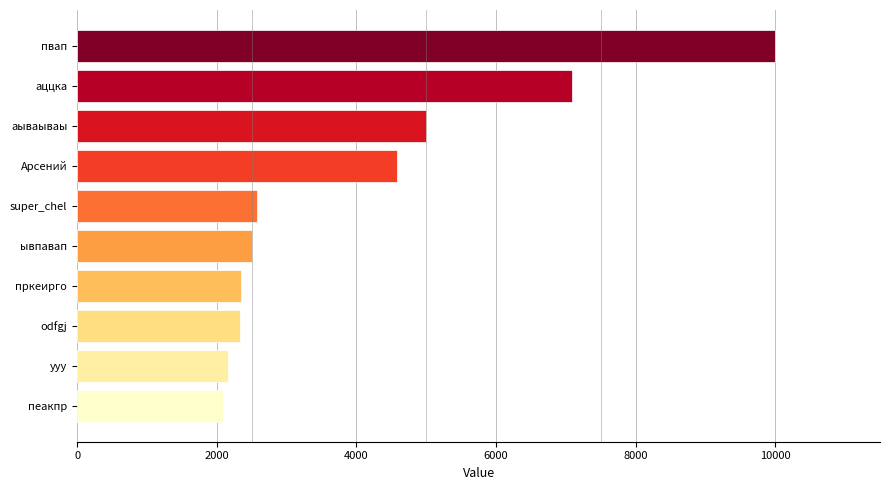

The value at пеакпр is 2090. True or false?

True